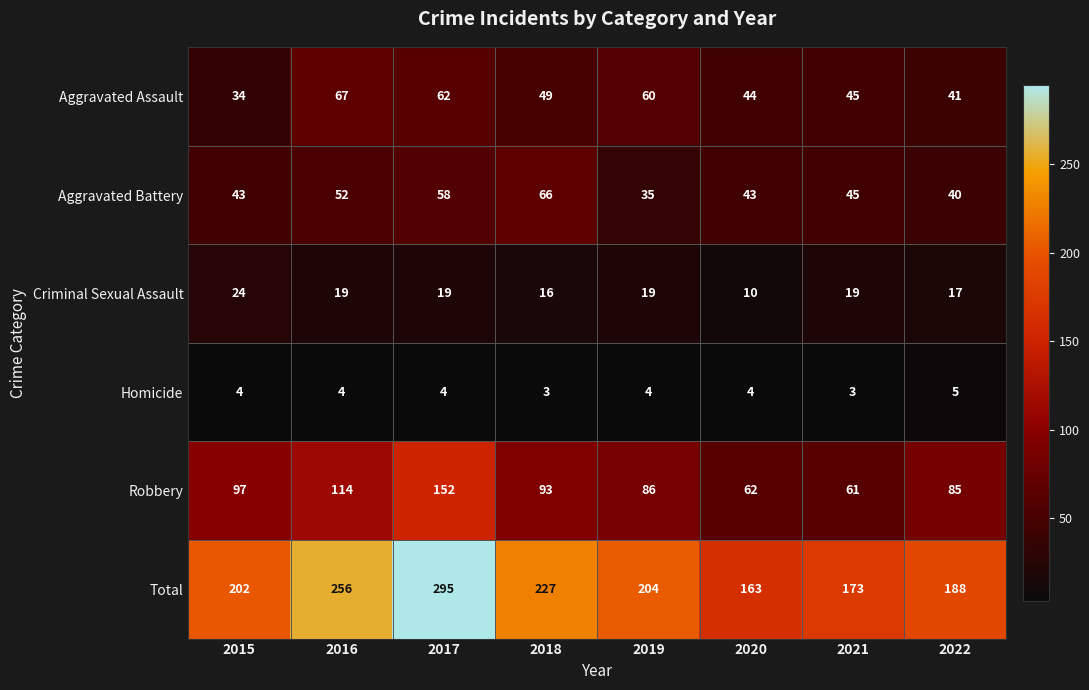

True or false: Aggravated Battery has a value of 68 at 2015.

False